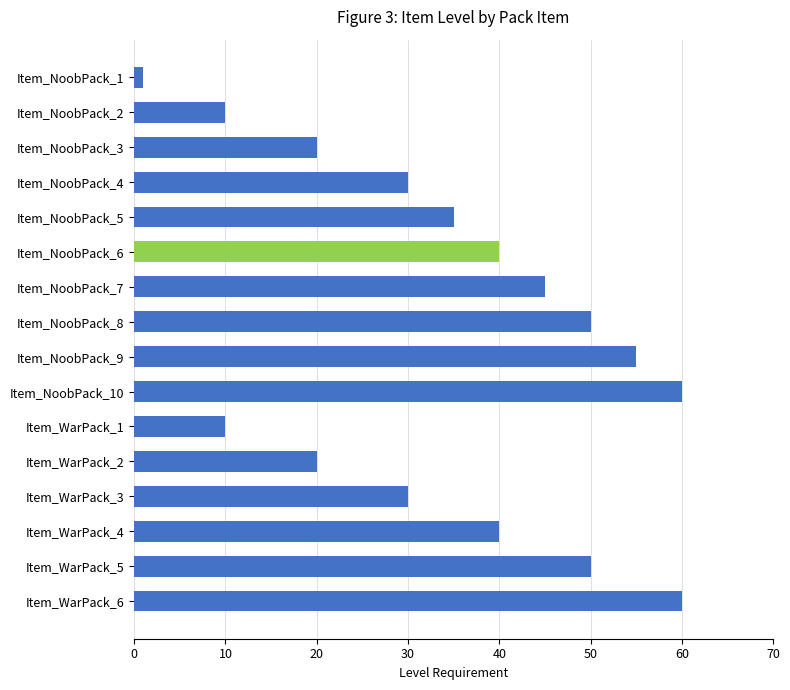

Which label corresponds to the smallest value in the chart?

Item_NoobPack_1